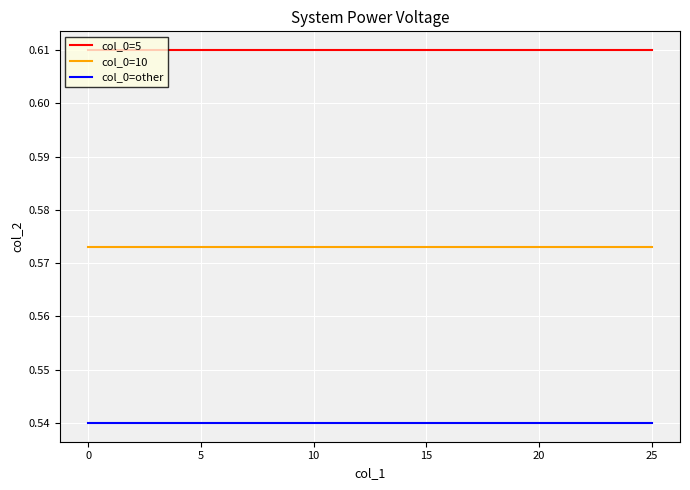

How many distinct data groups are displayed?

3